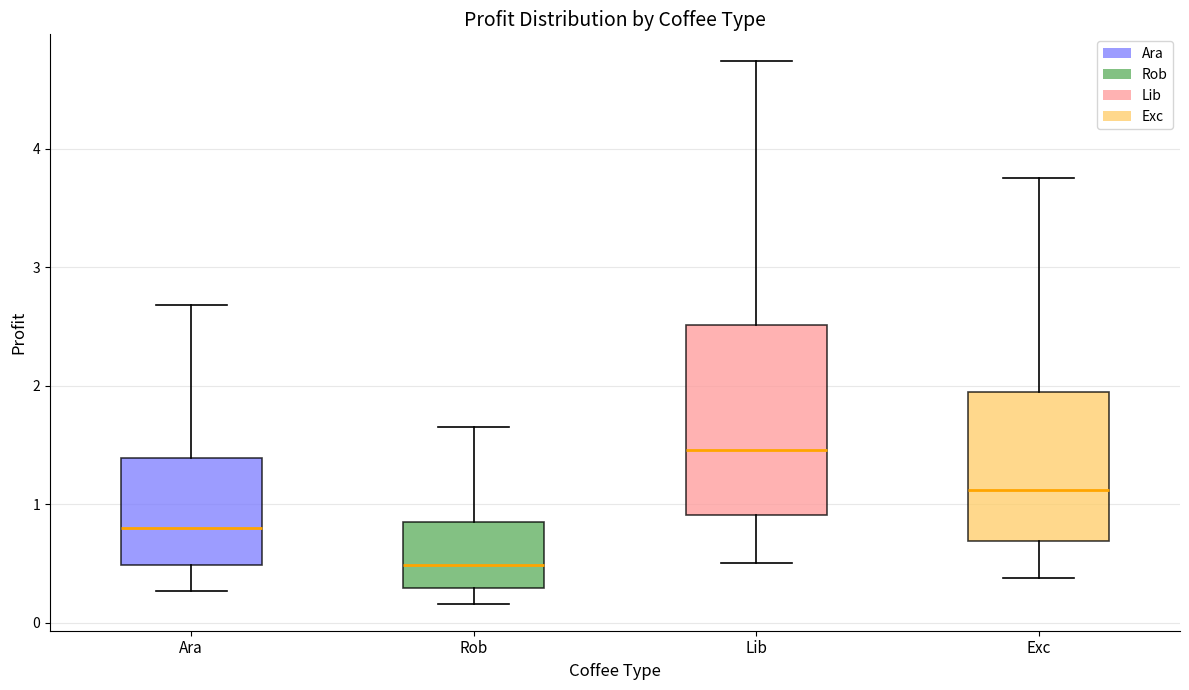

Reading left to right, transcribe this box plot: for each box, give where its median line is, the range the box spans, and where its two whiskers end, as read against the y-axis. The values are not printed on the chart, so give them approximately, as read against the axis.

Ara: median 0.8, box 0.5 to 1.4, whiskers 0.3 to 2.7
Rob: median 0.5, box 0.3 to 0.8, whiskers 0.2 to 1.6
Lib: median 1.5, box 0.9 to 2.5, whiskers 0.5 to 4.7
Exc: median 1.1, box 0.7 to 1.9, whiskers 0.4 to 3.8